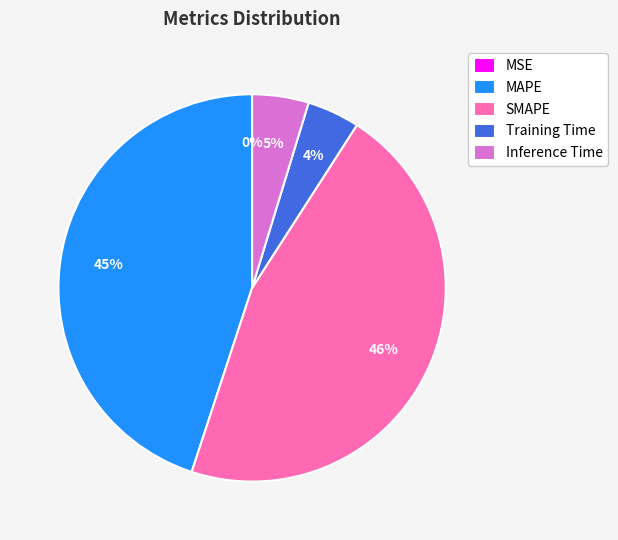

Is the sum of MAPE and Training Time greater than half?

No